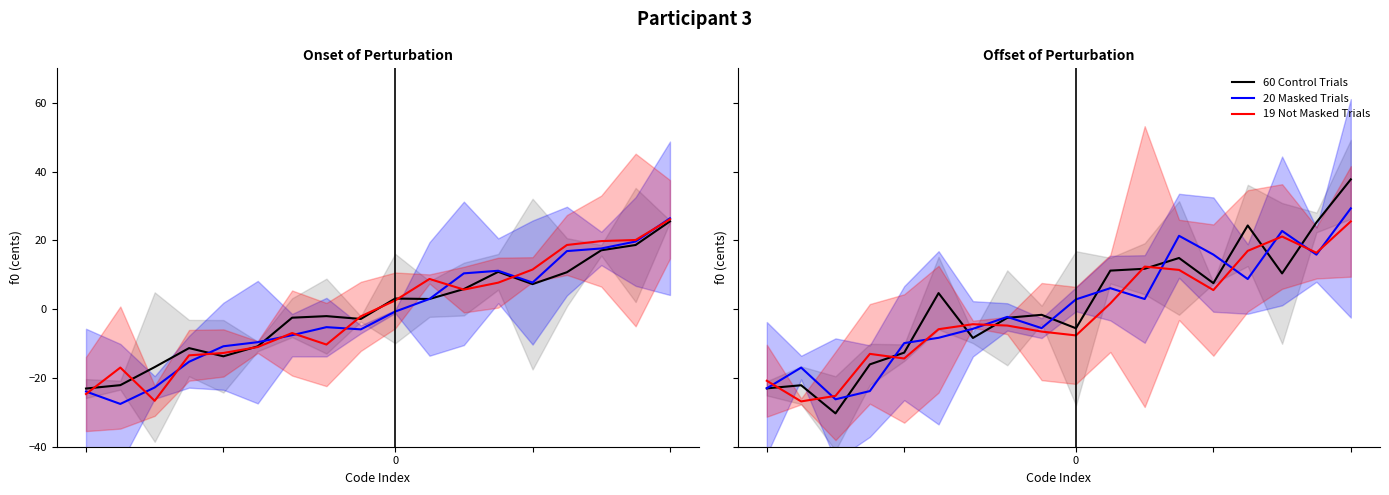

What is the difference between the maximum and minimum values in the 19 Not Masked Trials series?

52.3